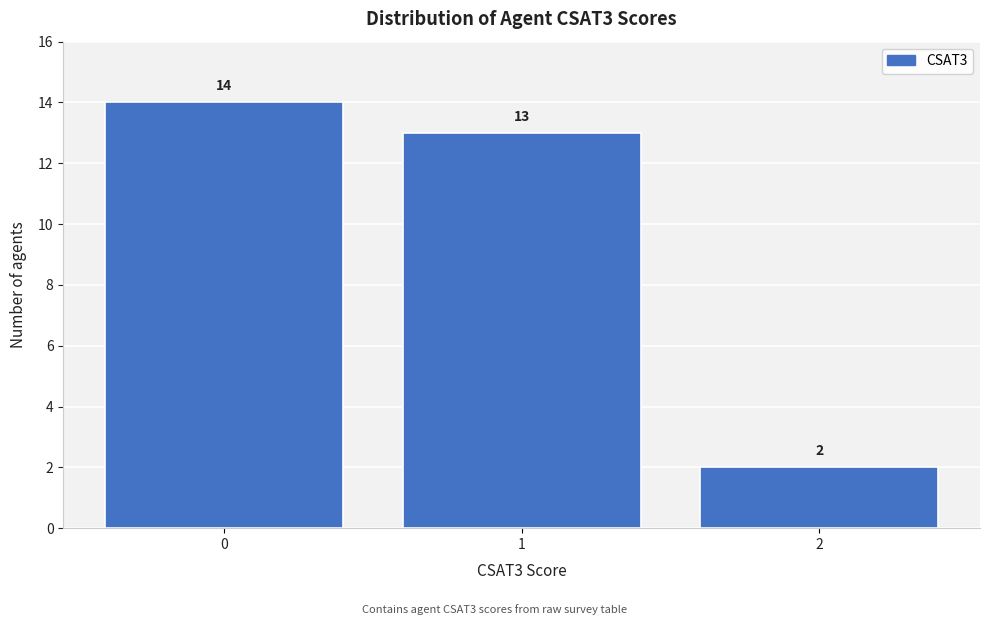

Reading left to right, list all the values displayed in this chart.

0=14	1=13	2=2